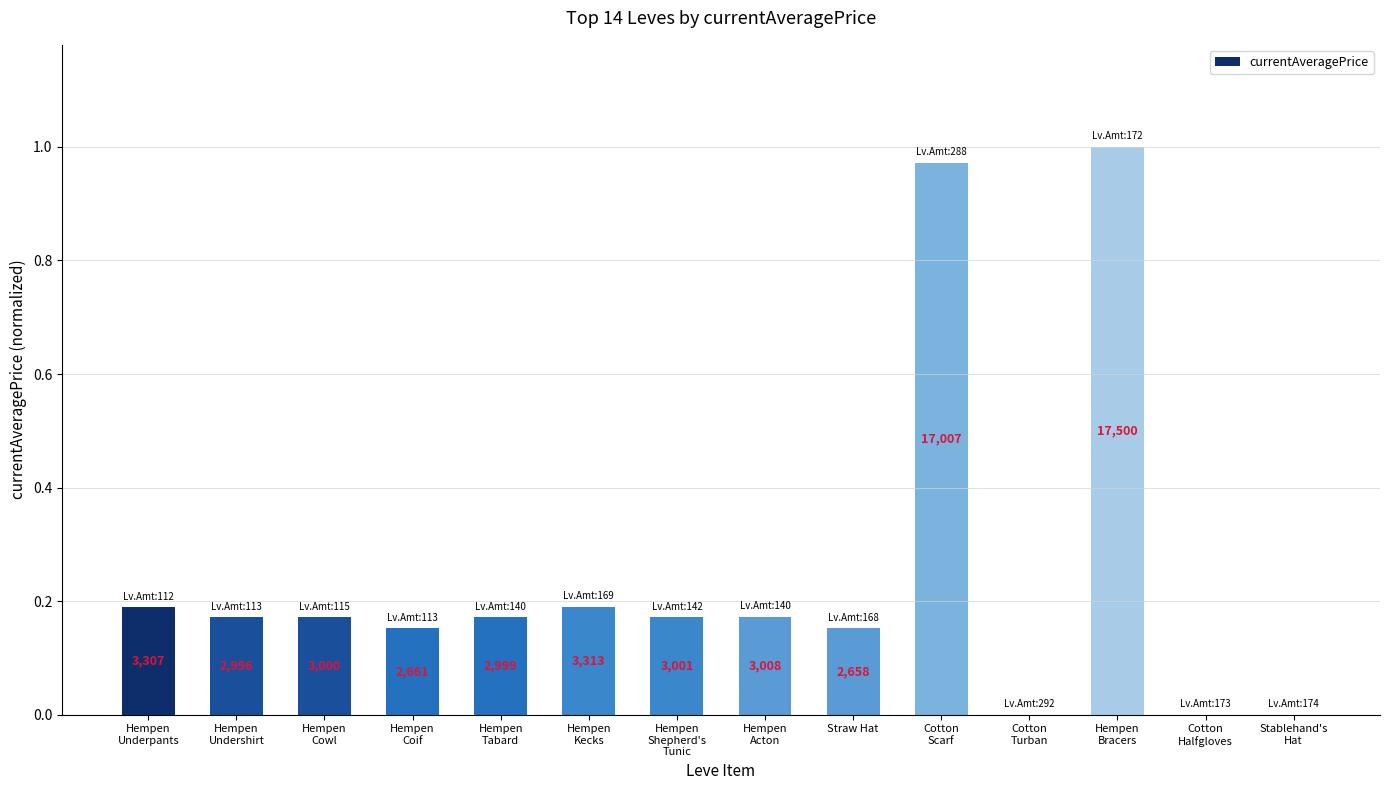

How many bars are there in total?

14